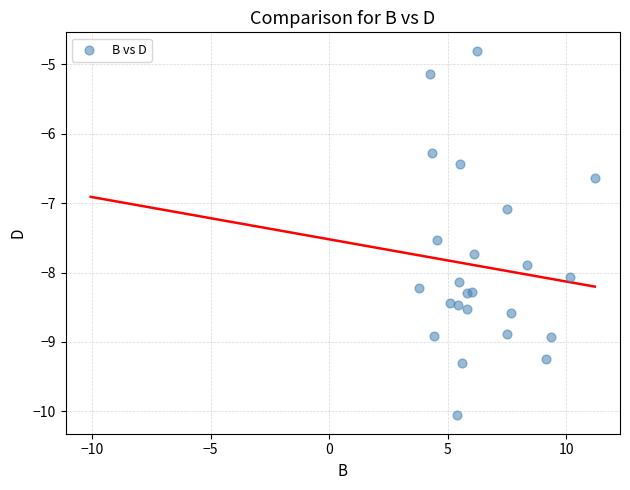

What Y value in the scatter plot is closest to -7?

-7.1